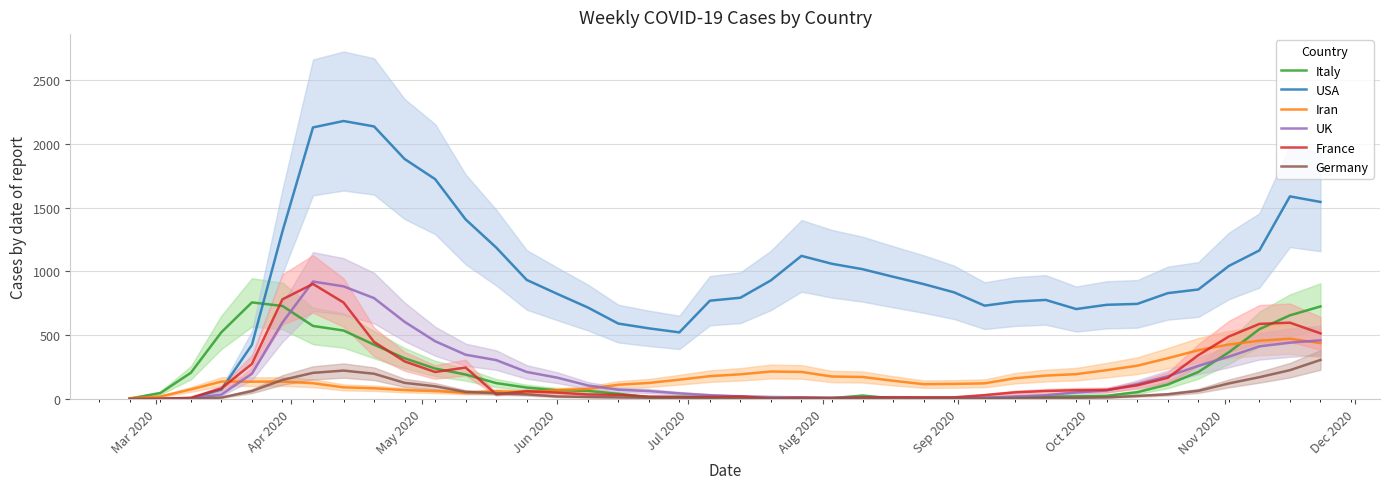

How many interior local valleys does the USA series have?

3